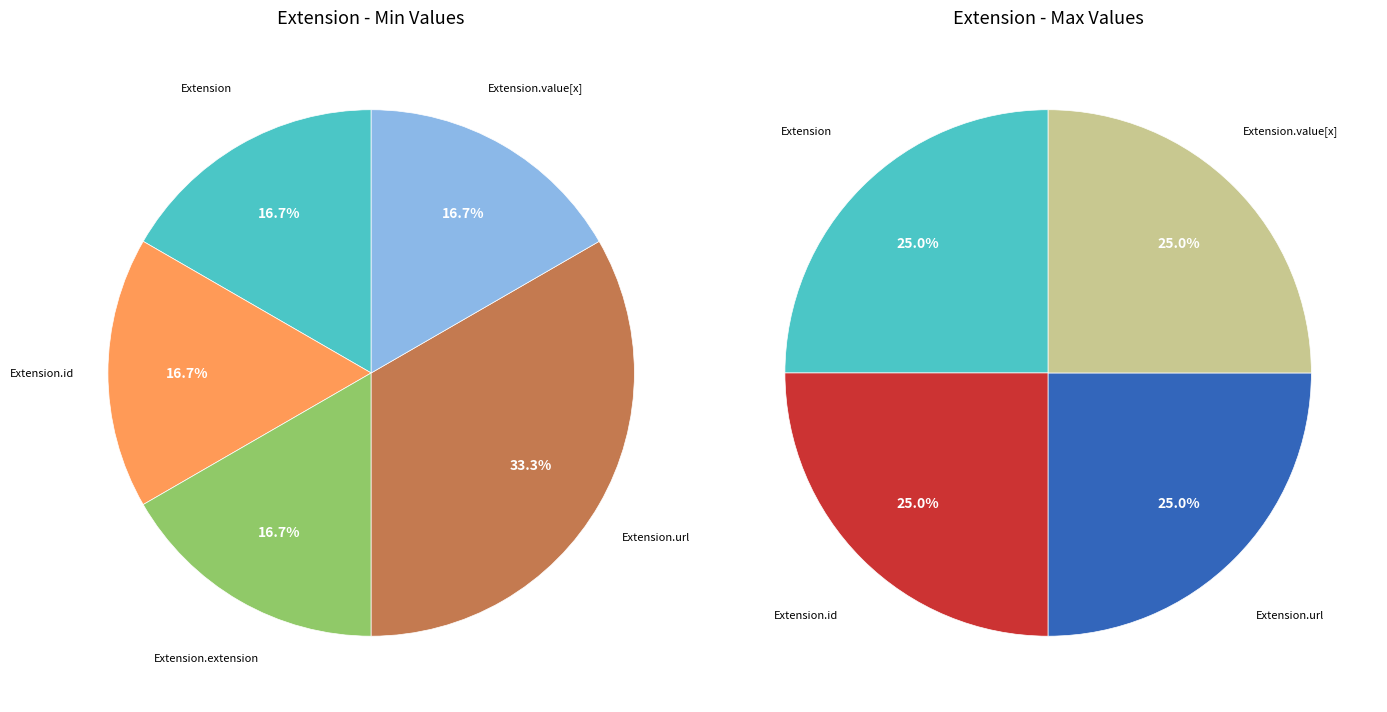

Which has a higher value, Extension.id or Extension.url?

Extension.url